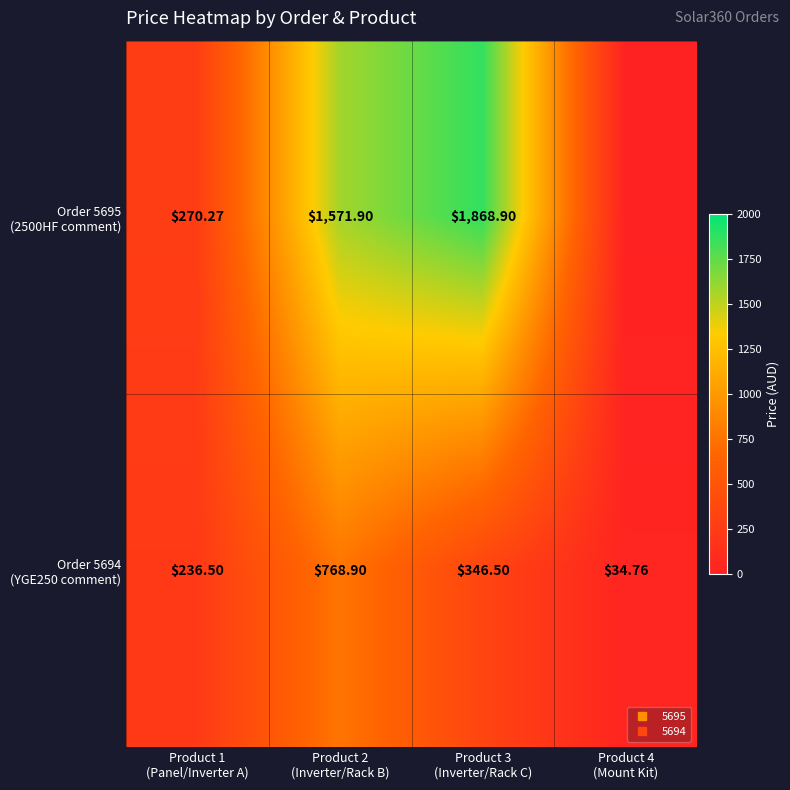

List the series in order of their peak value, lowest first.

Order 5694 (YGE250 comment), Order 5695 (2500HF comment)